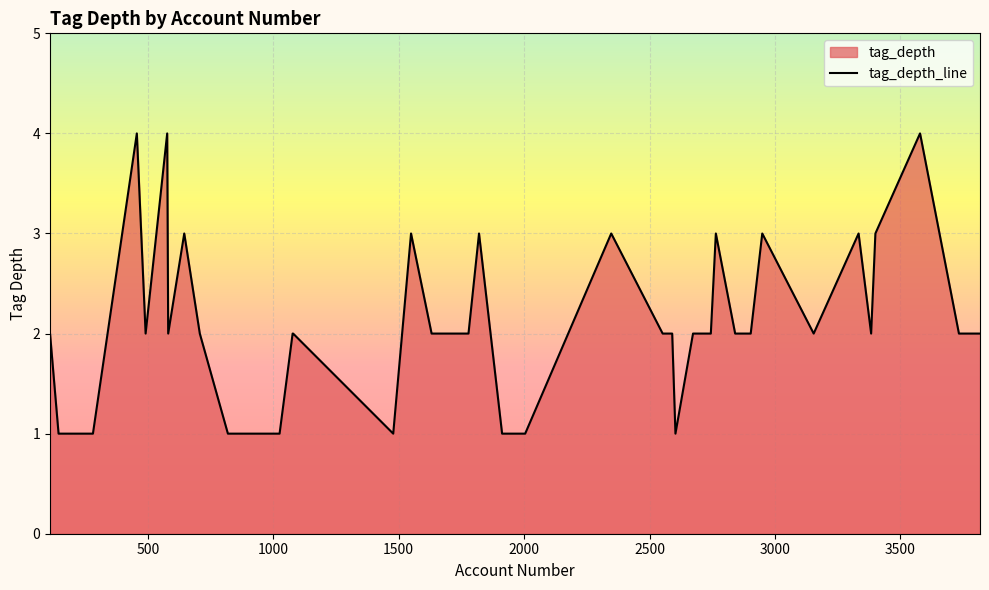

What is the greatest value displayed?

4